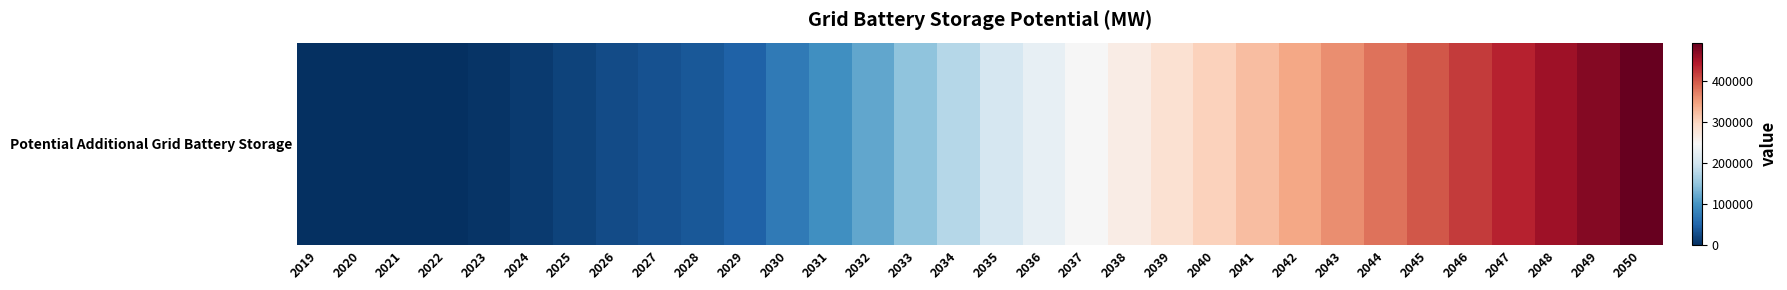

List the labels in order of value, smallest first.

2019, 2020, 2021, 2022, 2023, 2024, 2025, 2026, 2027, 2028, 2029, 2030, 2031, 2032, 2033, 2034, 2035, 2036, 2037, 2038, 2039, 2040, 2041, 2042, 2043, 2044, 2045, 2046, 2047, 2048, 2049, 2050